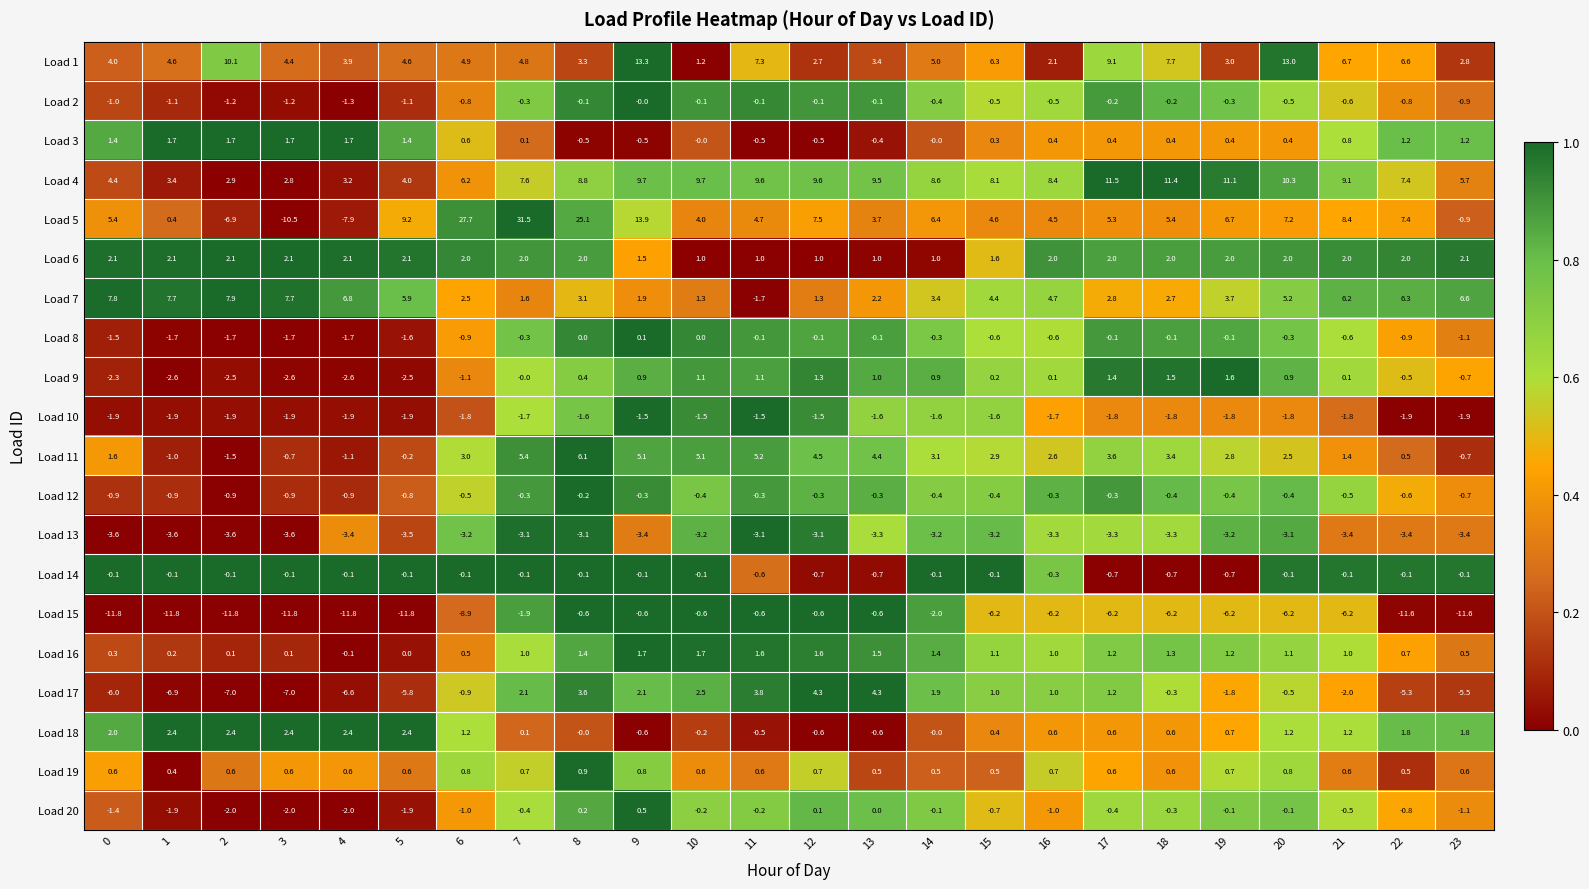

Where does the Load 11 series first go above 2?

6